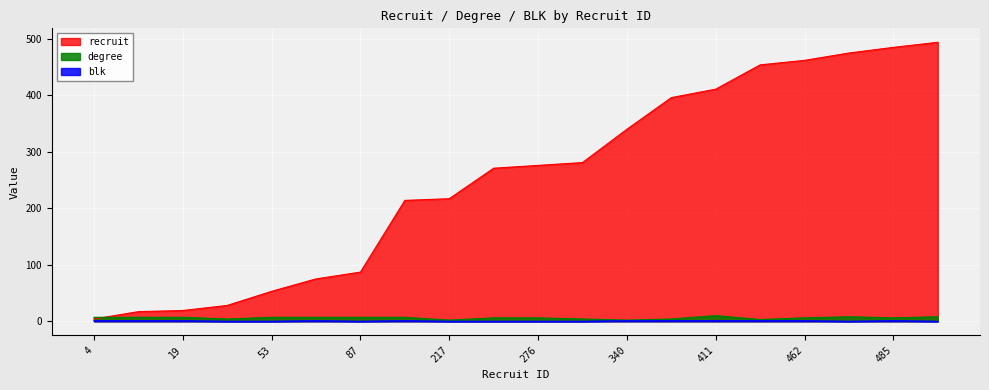

Which series has the largest total across all categories?

recruit